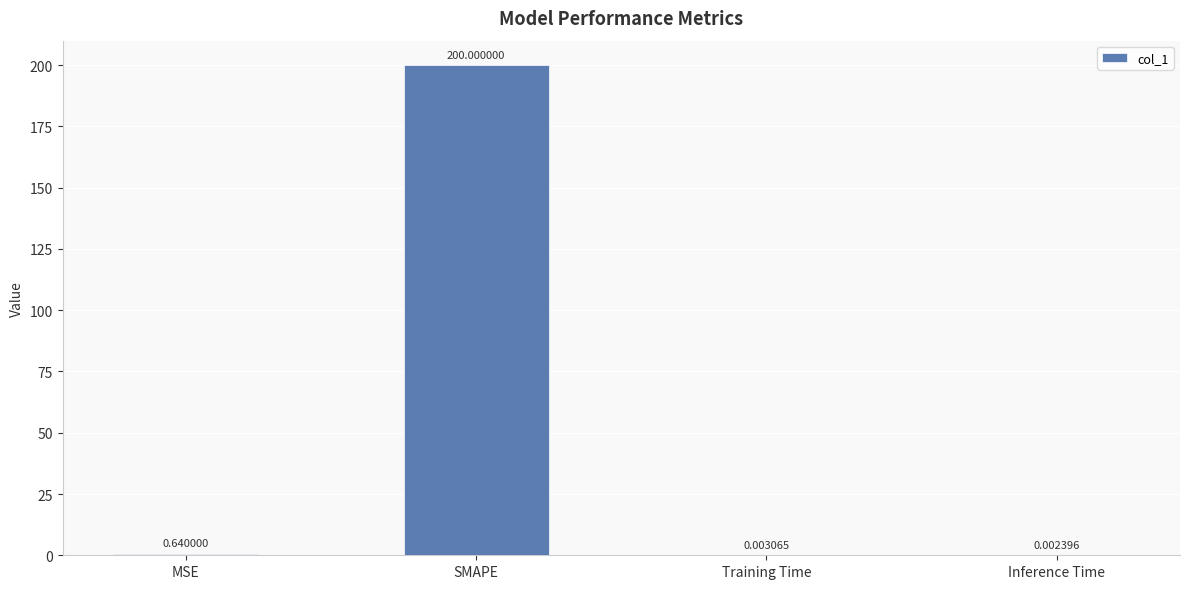

What is the sum of all values?

200.6